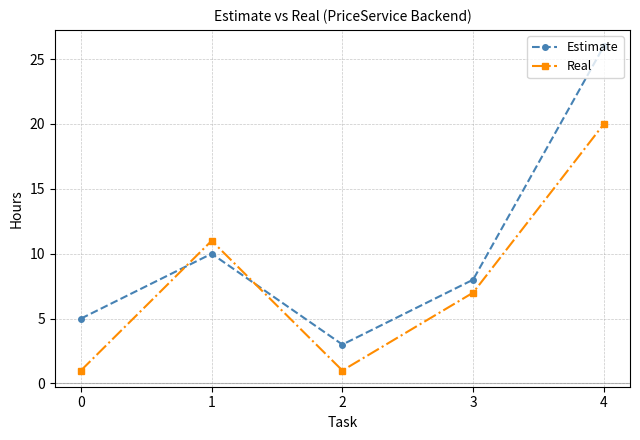

What is the difference between the Estimate values at 2 and 4?

23